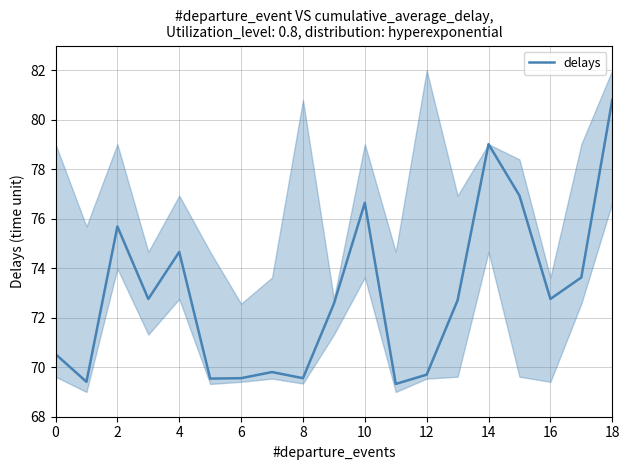

What is the minimum value for delays?

69.3